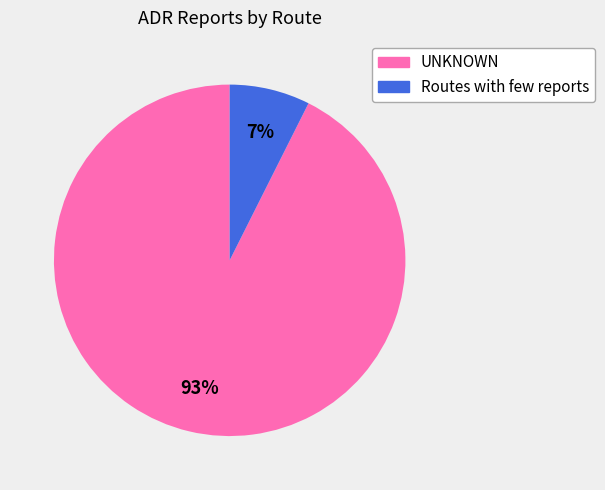

To the nearest percent, what is the combined percentage of UNKNOWN and Routes with few reports?

100%